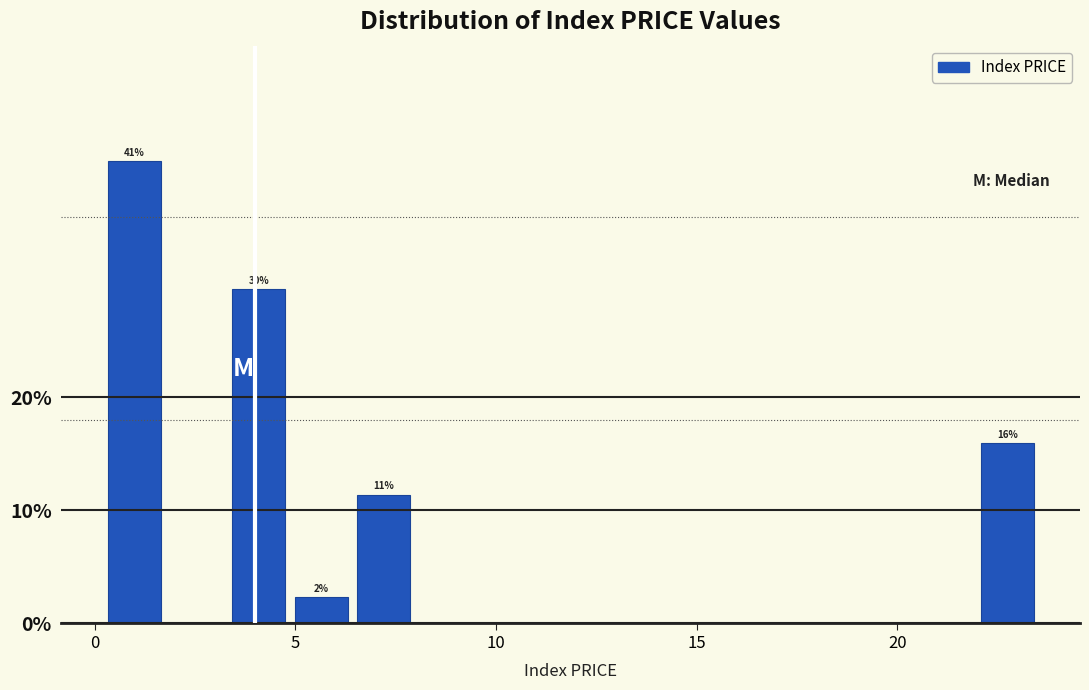

Around what value on the x-axis is the tallest bar? Give the approximate position of its centre, as read against the axis.

1.0